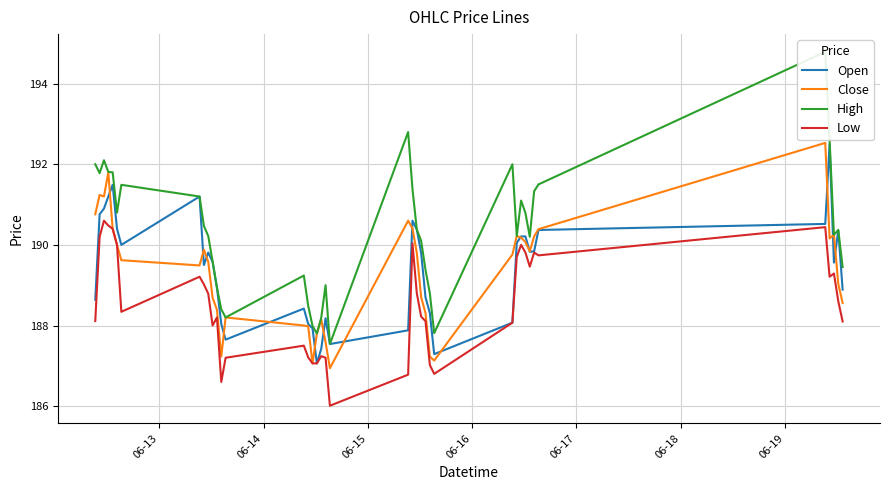

How many lines are shown in the chart?

4